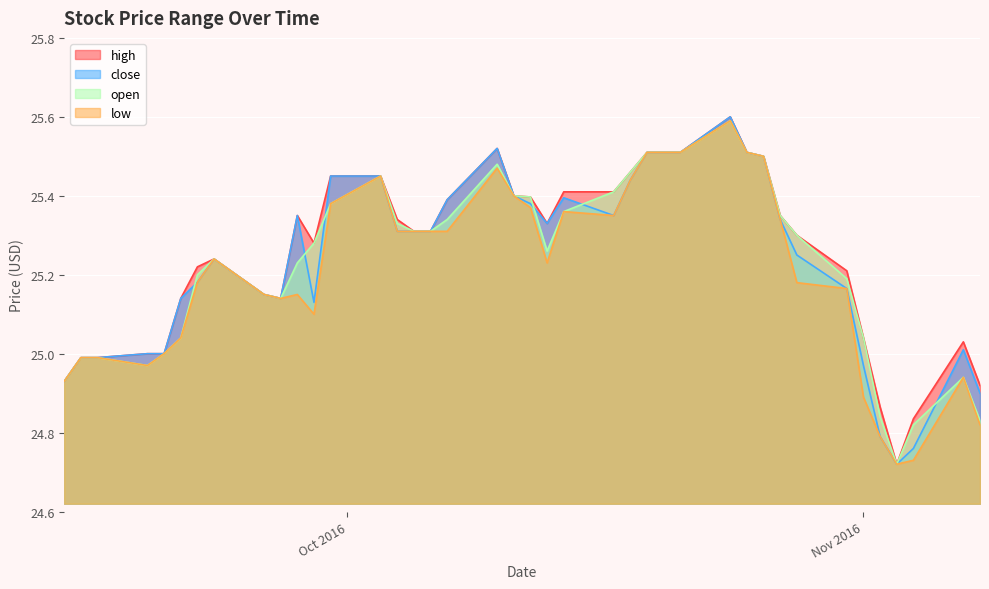

True or false: close and low intersect in this chart.

False